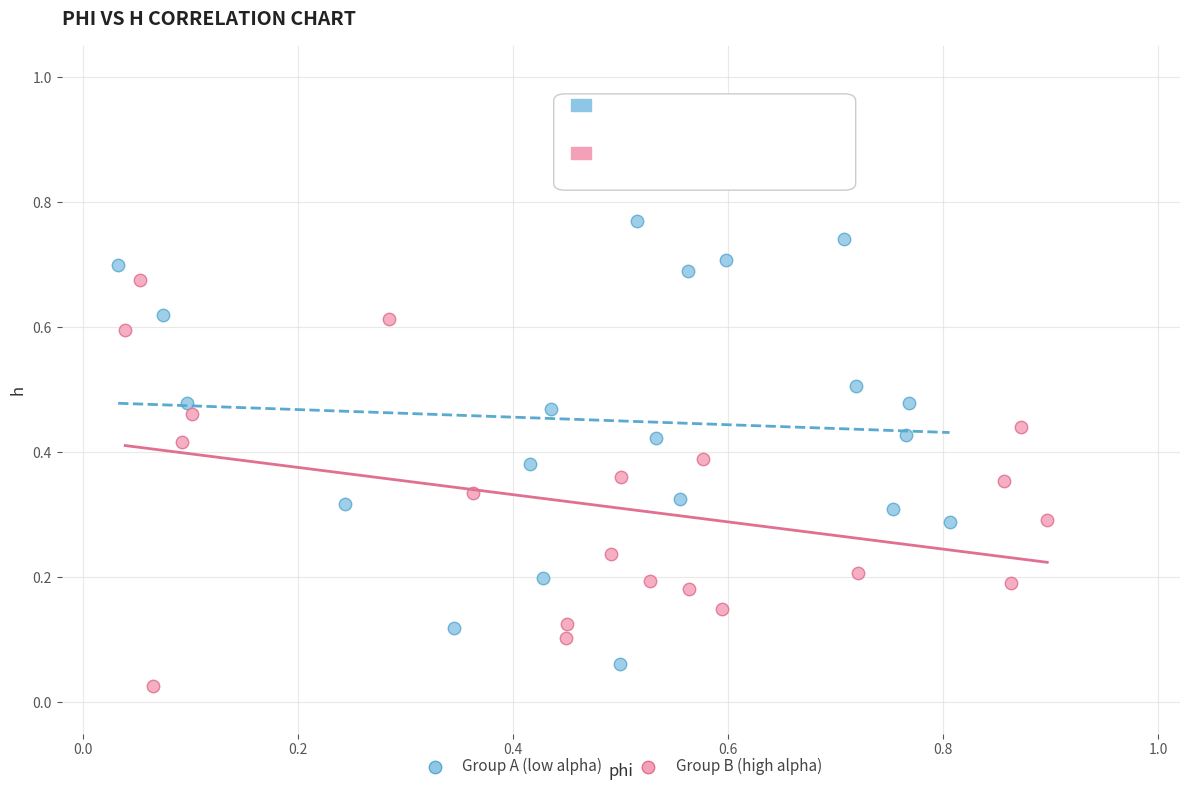

Which series reaches the maximum Y coordinate?

Group A (low alpha)